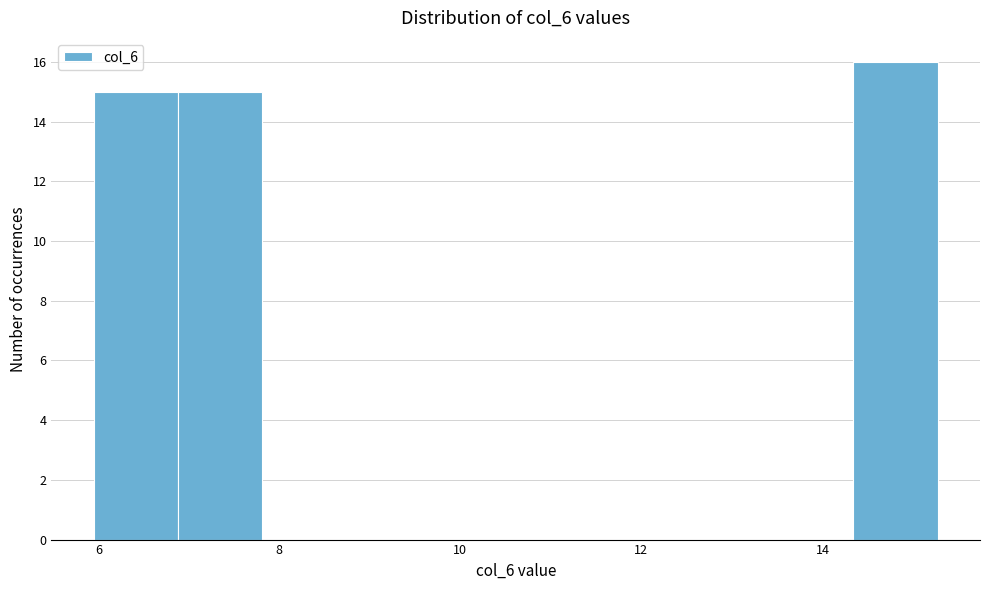

Reading left to right, transcribe this chart: for each bar, give the range it covers on the x-axis and its height. Neither the bar edges nor the heights are printed on the chart, so give them approximately, as read against the axes.

6.0 to 6.8: 15
6.8 to 7.8: 15
7.8 to 8.8: 0
8.8 to 9.6: 0
9.6 to 10.6: 0
10.6 to 11.6: 0
11.6 to 12.4: 0
12.4 to 13.4: 0
13.4 to 14.4: 0
14.4 to 15.2: 16